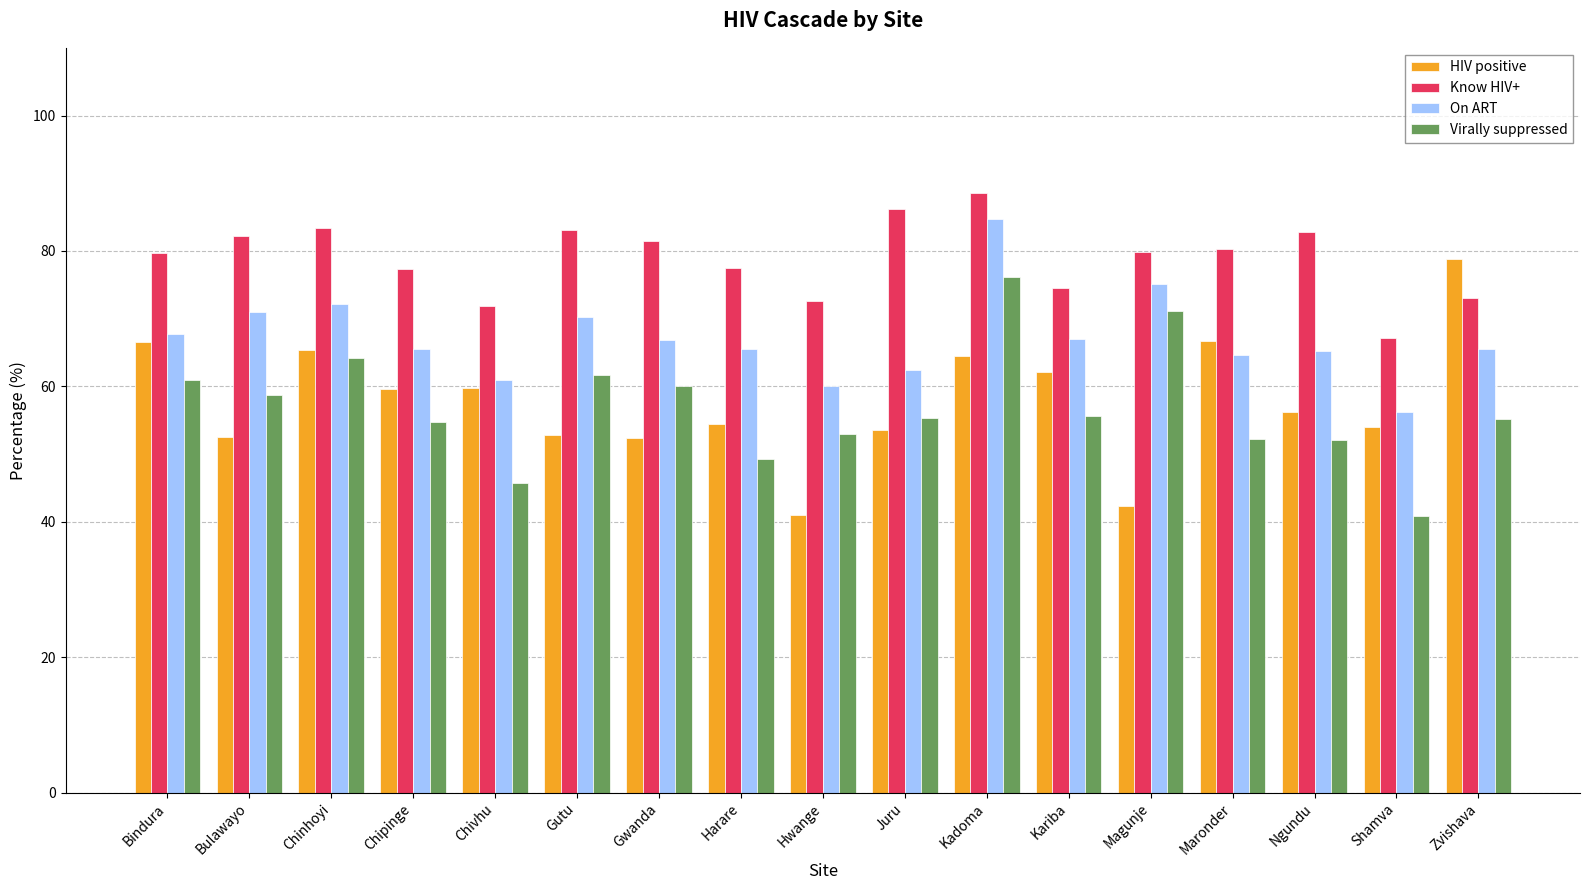

What is the difference between the second highest and second lowest values in the On ART series?

15.0